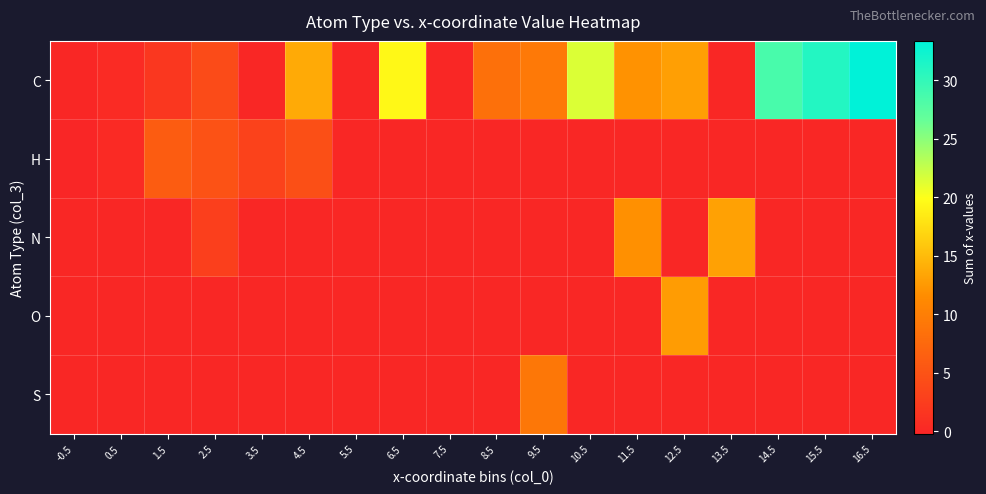

How many series are shown in this chart?

5